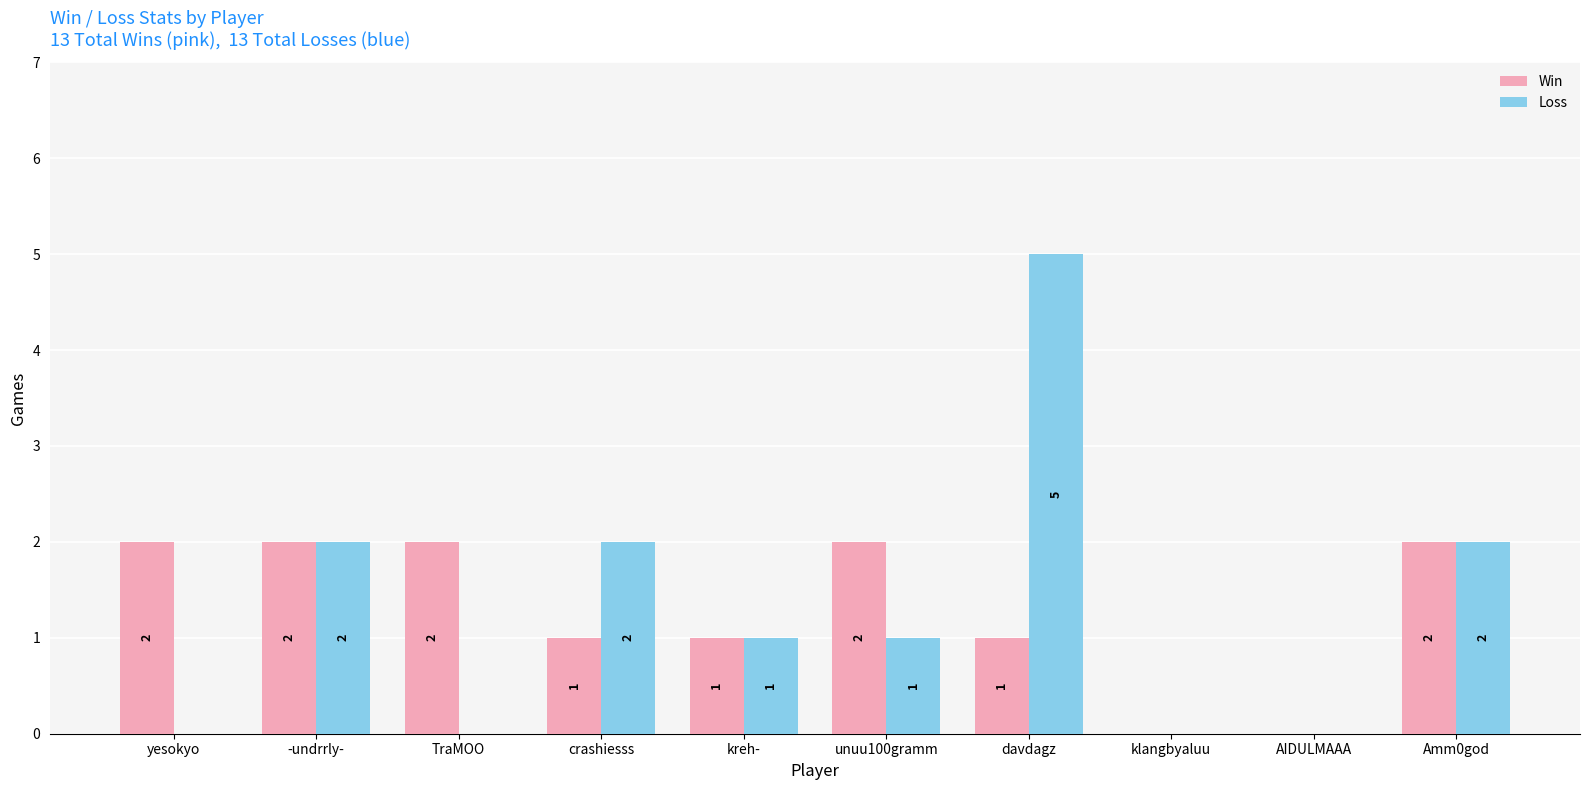

What are all the series names shown in the legend?

Win, Loss